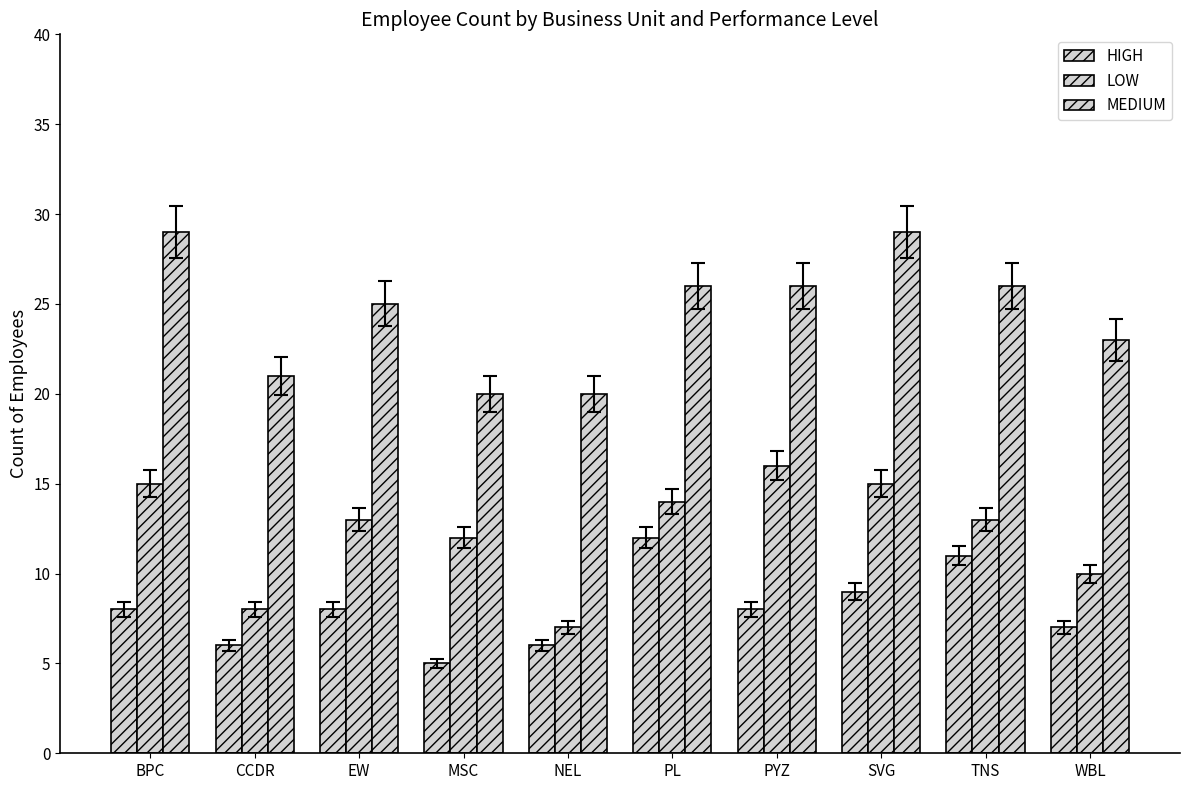

At which category does the chart reach its peak across all series?

BPC